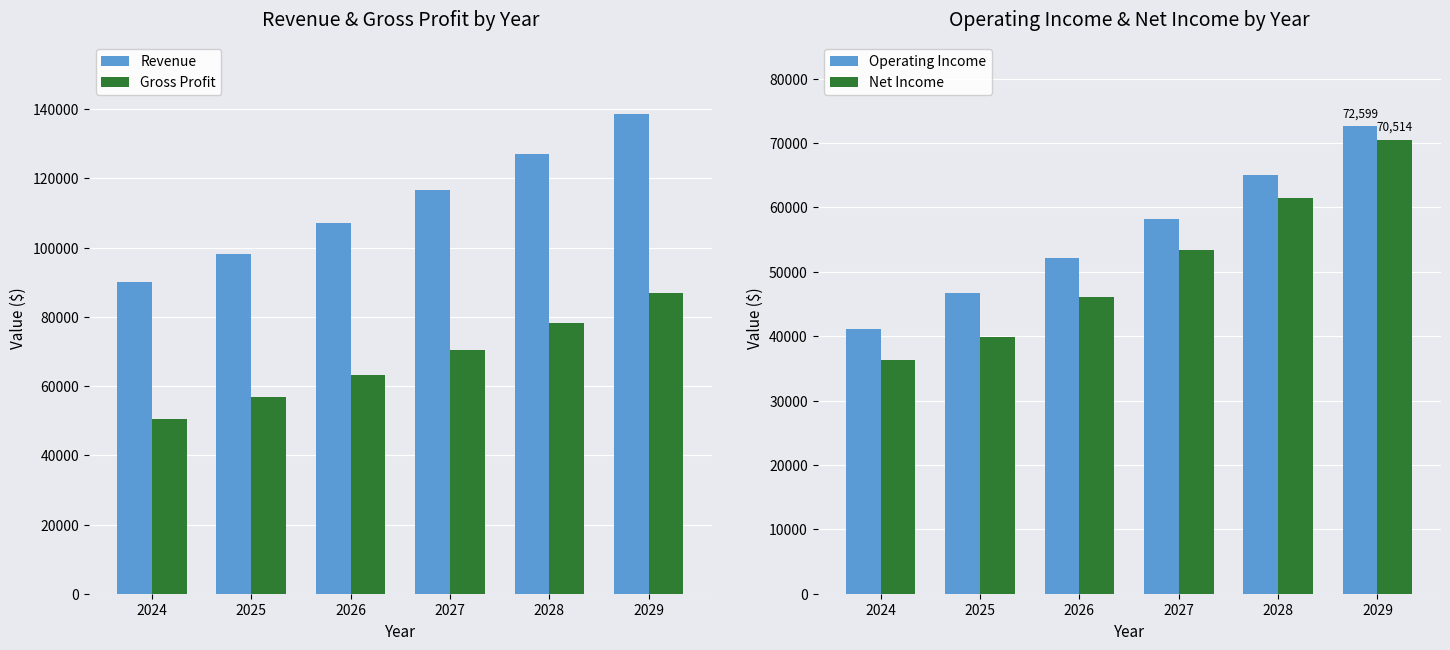

Which has a higher value, 2027 or 2028?

2028